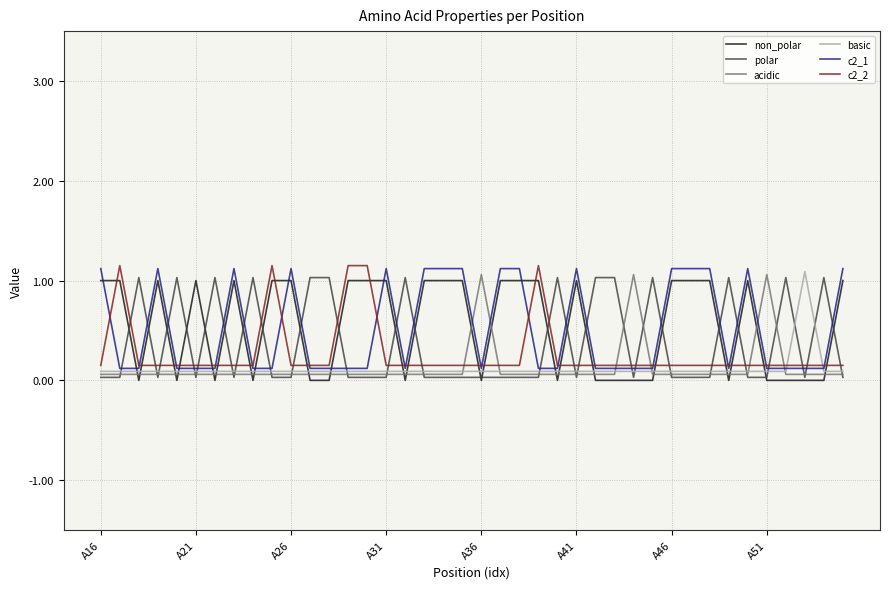

What is the maximum value for acidic?

1.1